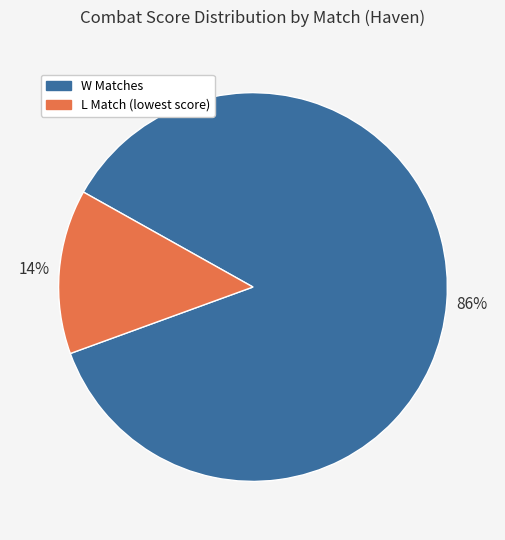

Is the sum of W Matches and L Match (lowest score) greater than half?

Yes